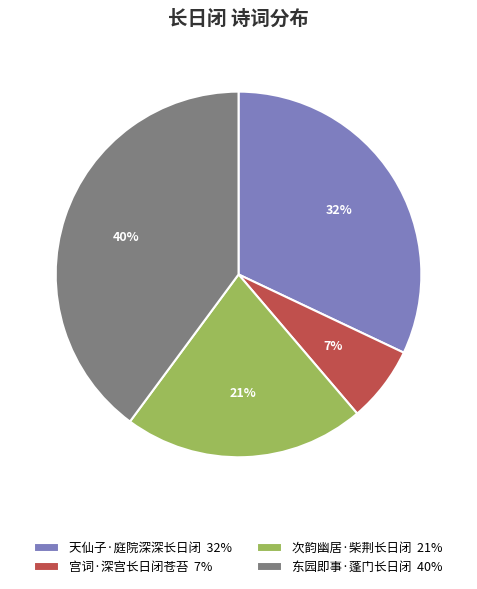

Is the sum of 天仙子·庭院深深长日闭 and 次韵幽居·柴荆长日闭 greater than half?

Yes